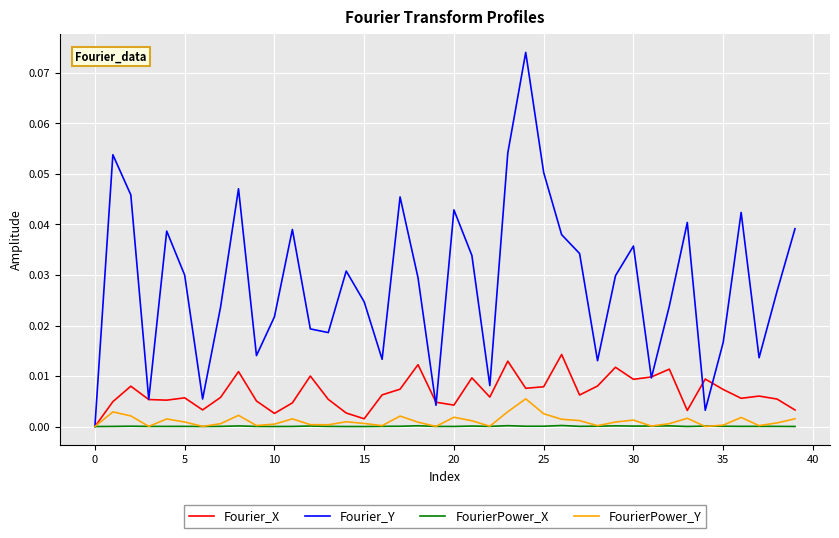

What are all the series names shown in the legend?

Fourier_X, Fourier_Y, FourierPower_X, FourierPower_Y